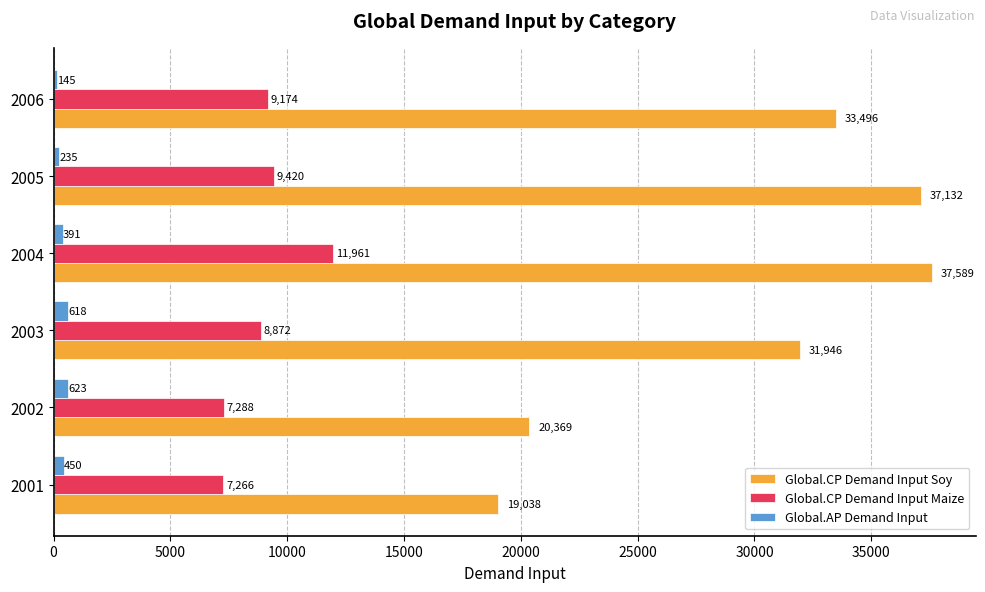

List the labels in order of Global.CP Demand Input Soy value, largest first.

2004, 2005, 2006, 2003, 2002, 2001